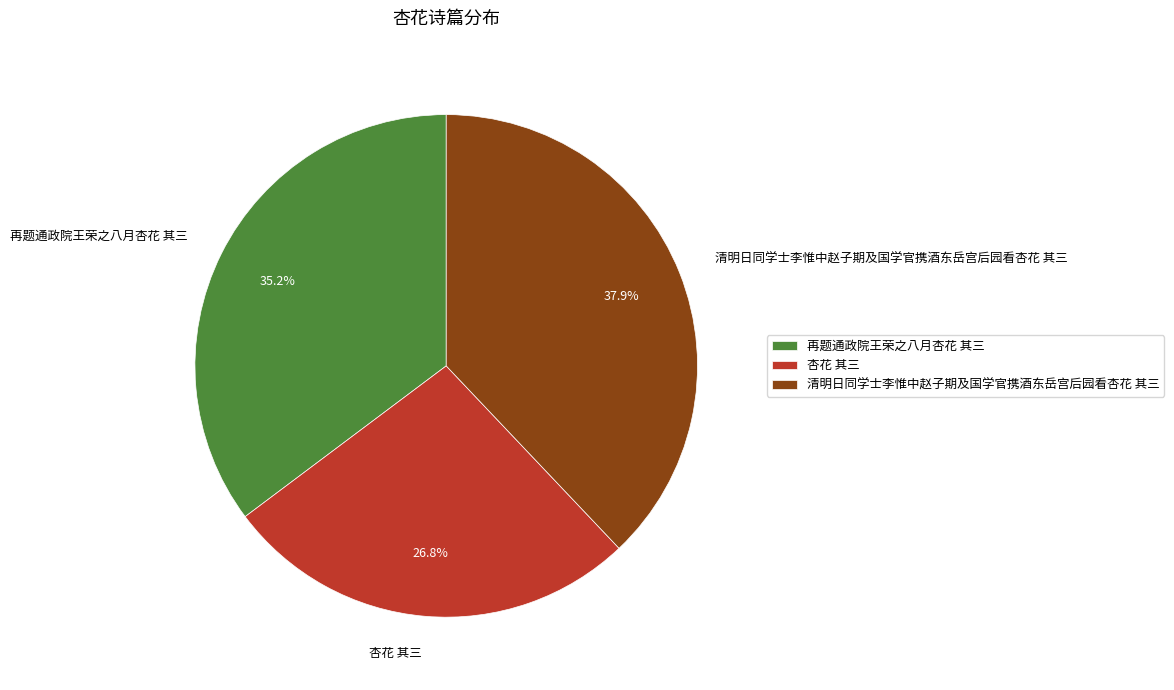

What percentage is the 清明日同学士李惟中赵子期及国学官携酒东岳宫后园看杏花 其三 slice, to the nearest percent?

38%